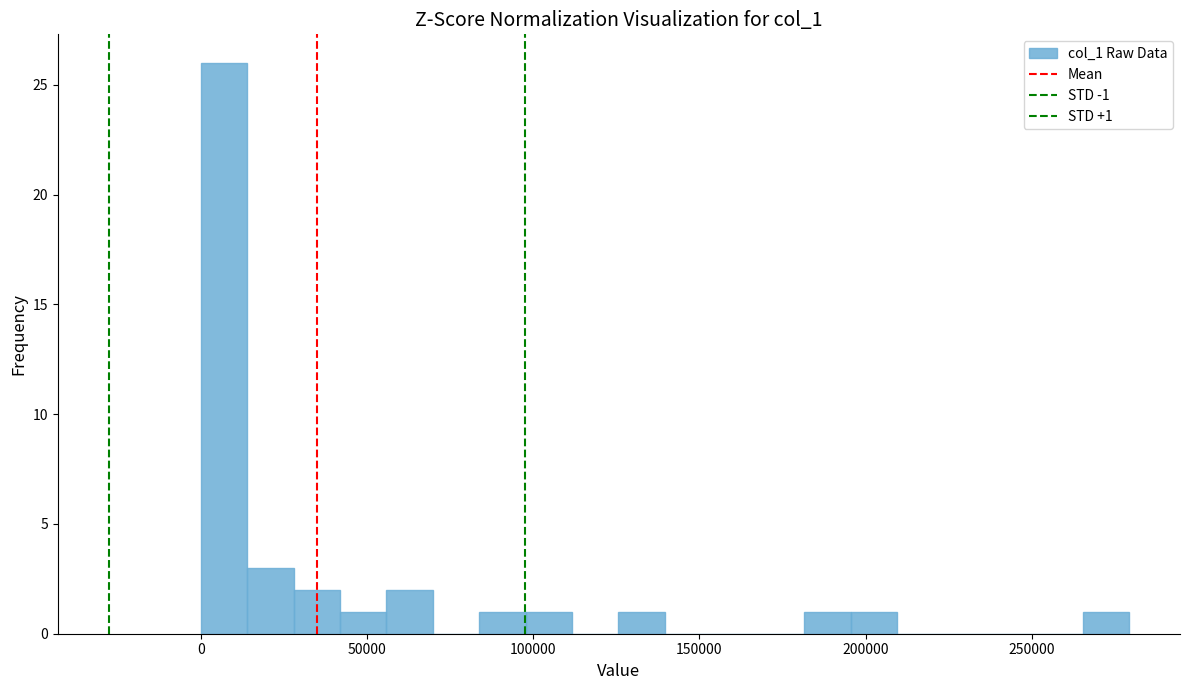

Read against the x-axis, roughly where is the centre of the tallest bar?

5000